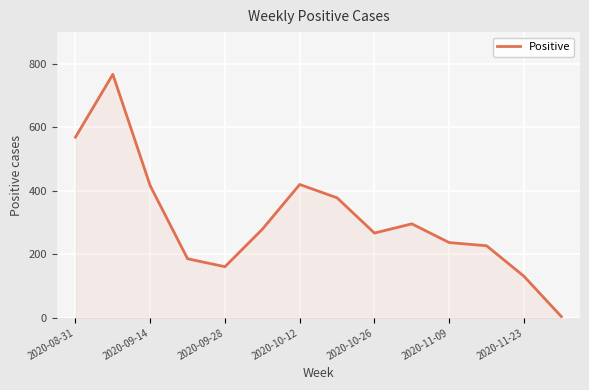

What is the maximum value shown in the chart?

767